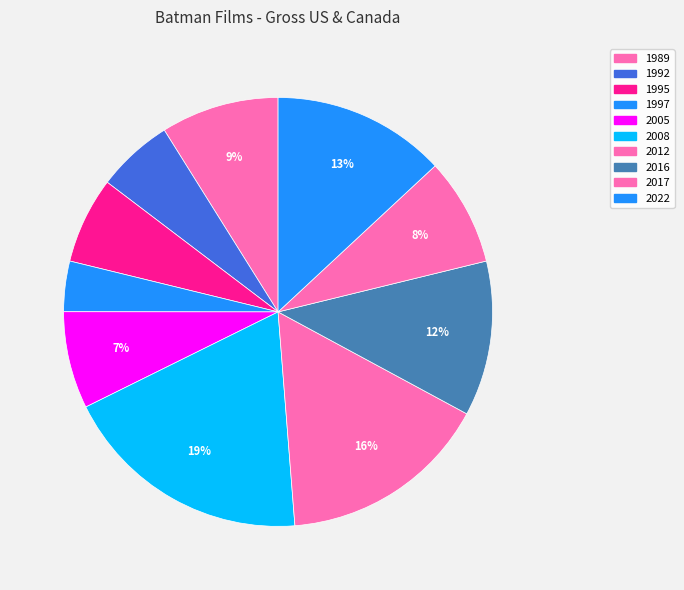

How many segments does this pie chart have?

10